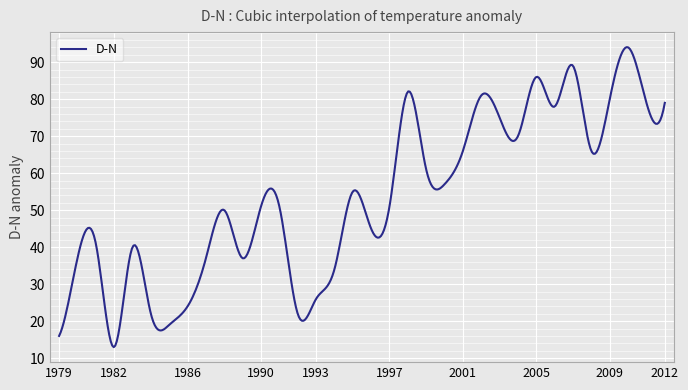

What is the greatest value displayed?

94.1